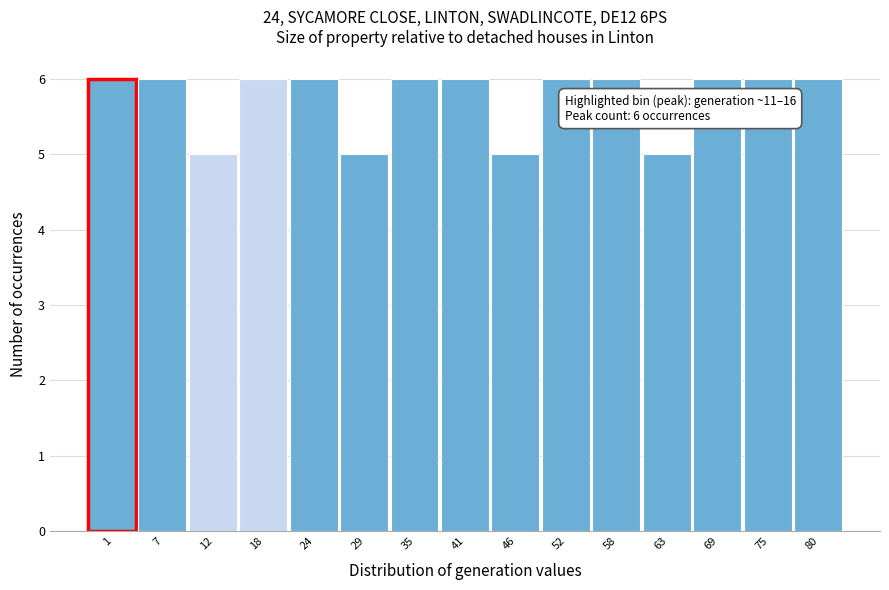

Reading left to right, extract all data points from this chart.

1=6	7=6	12=5	18=6	24=6	29=5	35=6	41=6	46=5	52=6	58=6	63=5	69=6	75=6	80=6